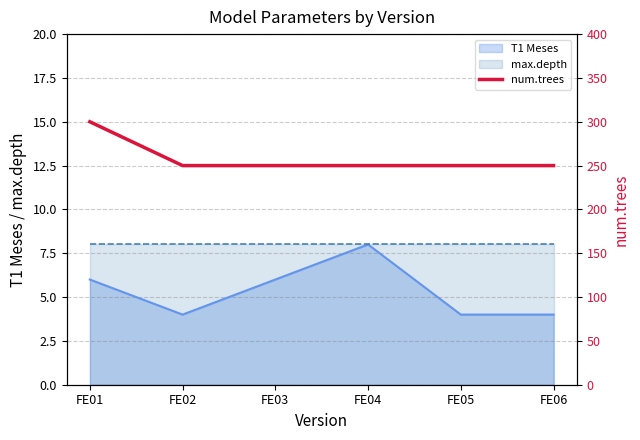

What is the highest value of the max.depth series?

8